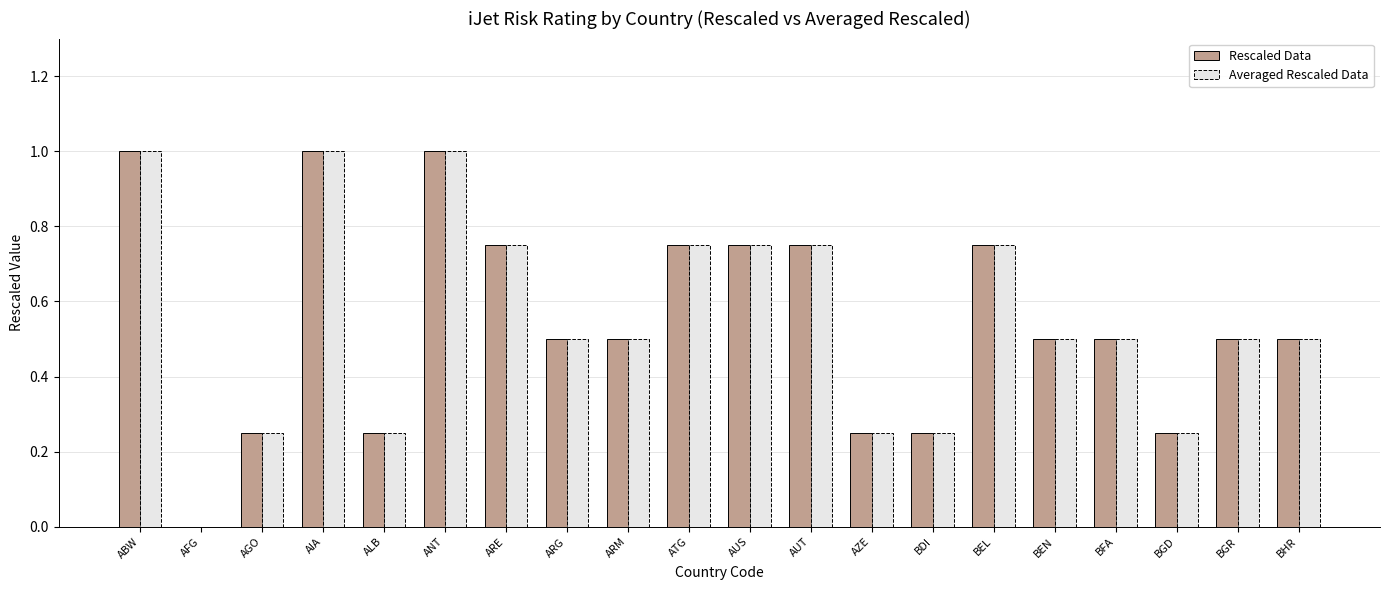

The Averaged Rescaled Data series shows 0.5 at ARG. True or false?

True